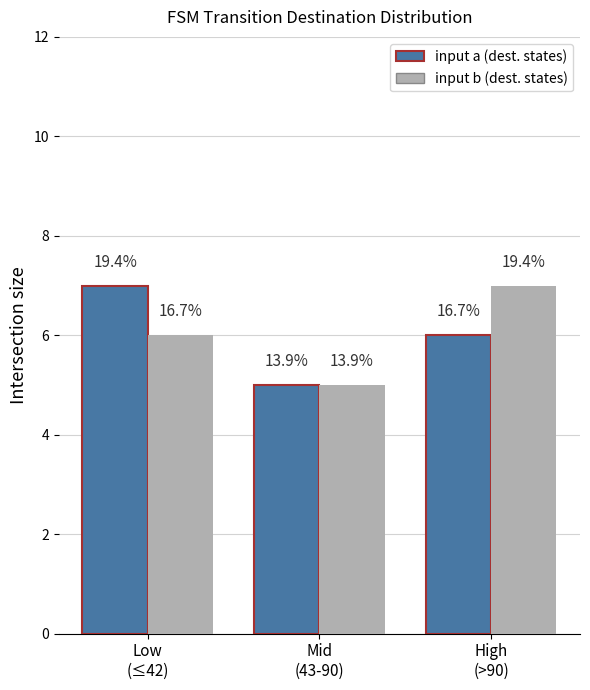

How many bars are there in each group?

2